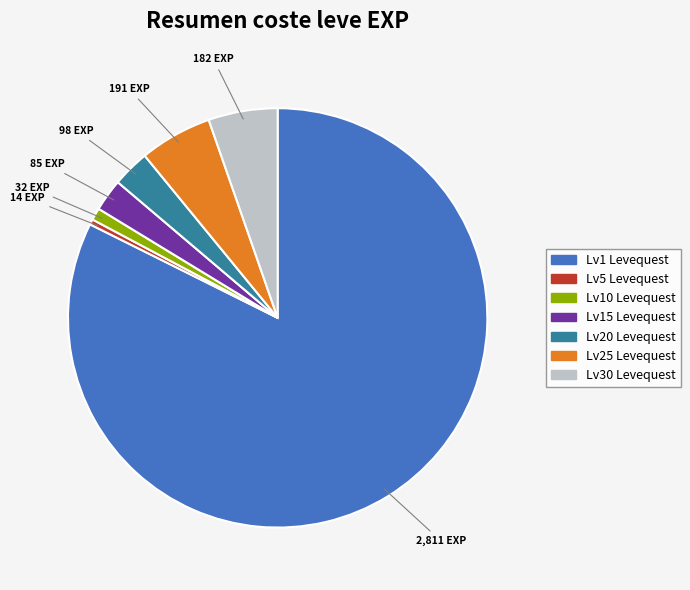

Is there a majority slice in this chart?

Yes